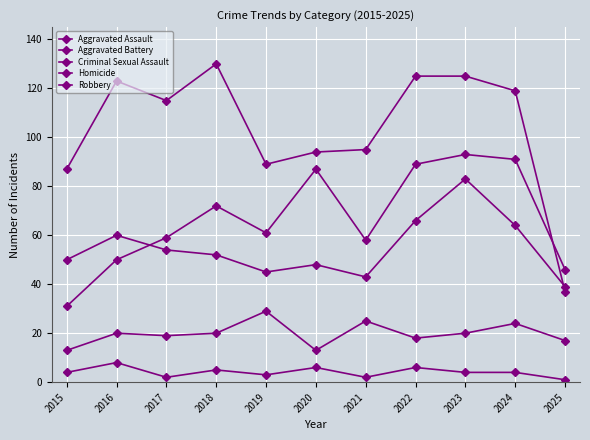

What is the total value across all series at 2025?

140